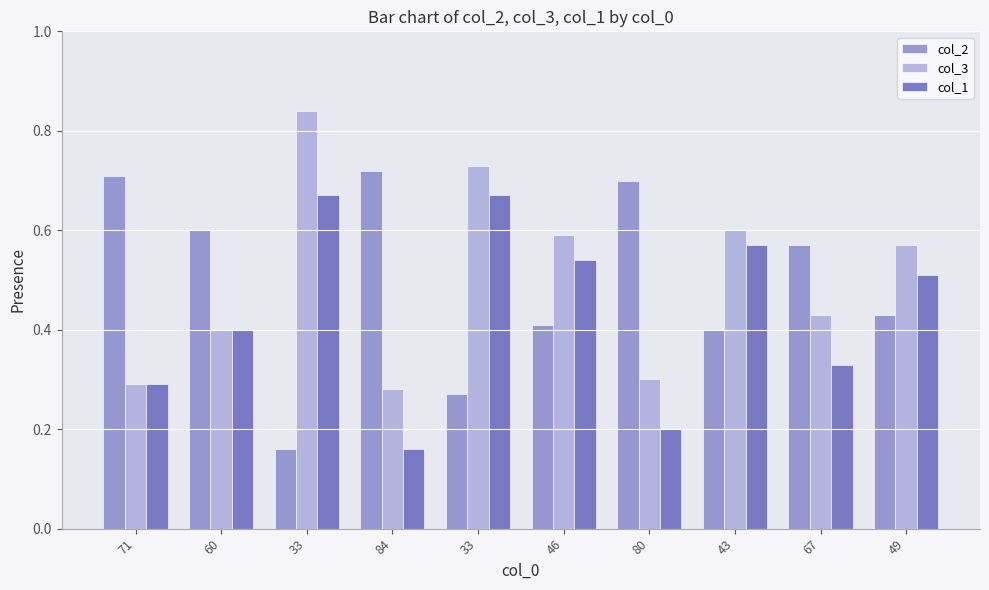

Count the number of categories in the chart.

10